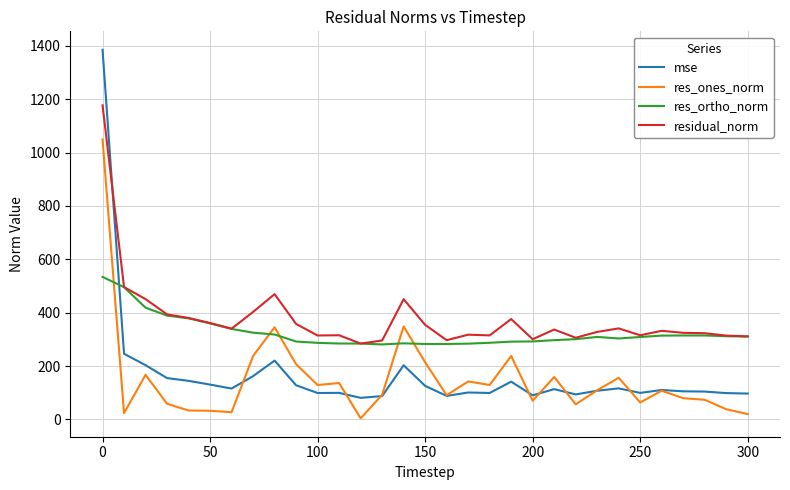

Which series has the widest spread of values?

mse